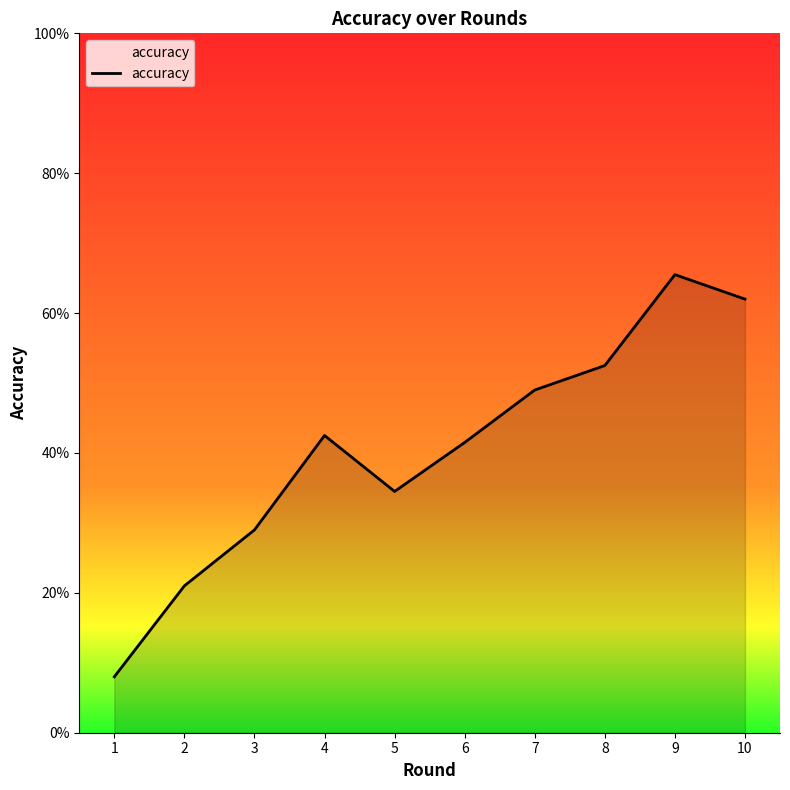

Does the chart have visible grid lines?

No